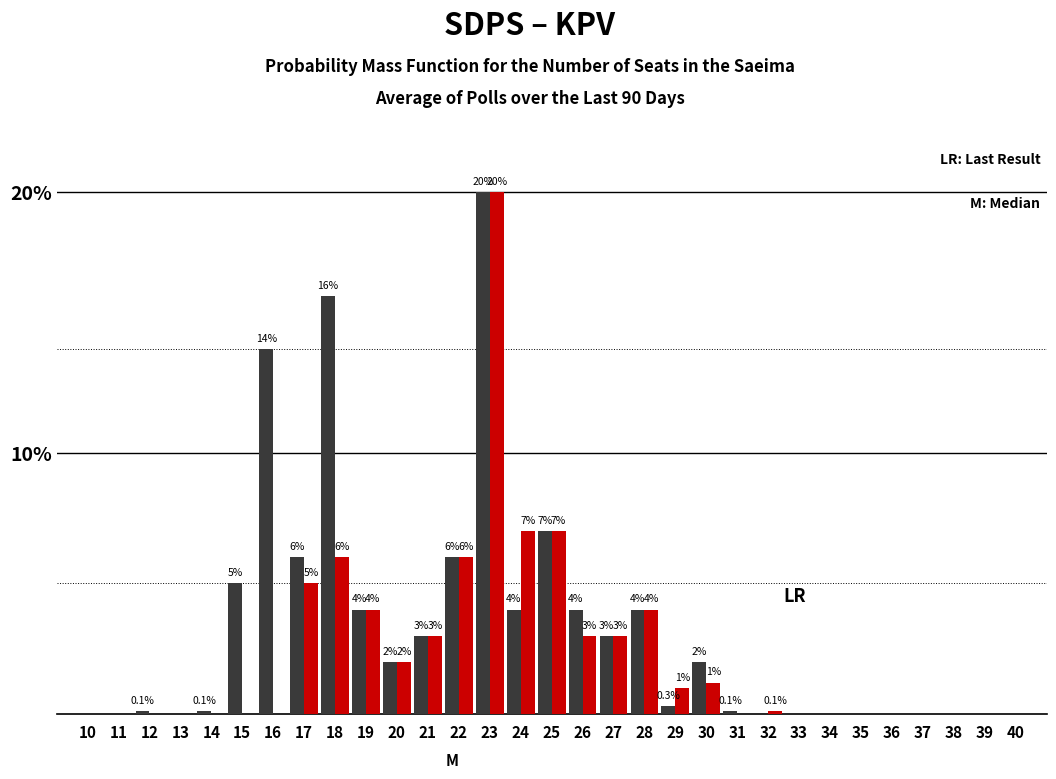

What is the maximum value shown in the chart?

20.0